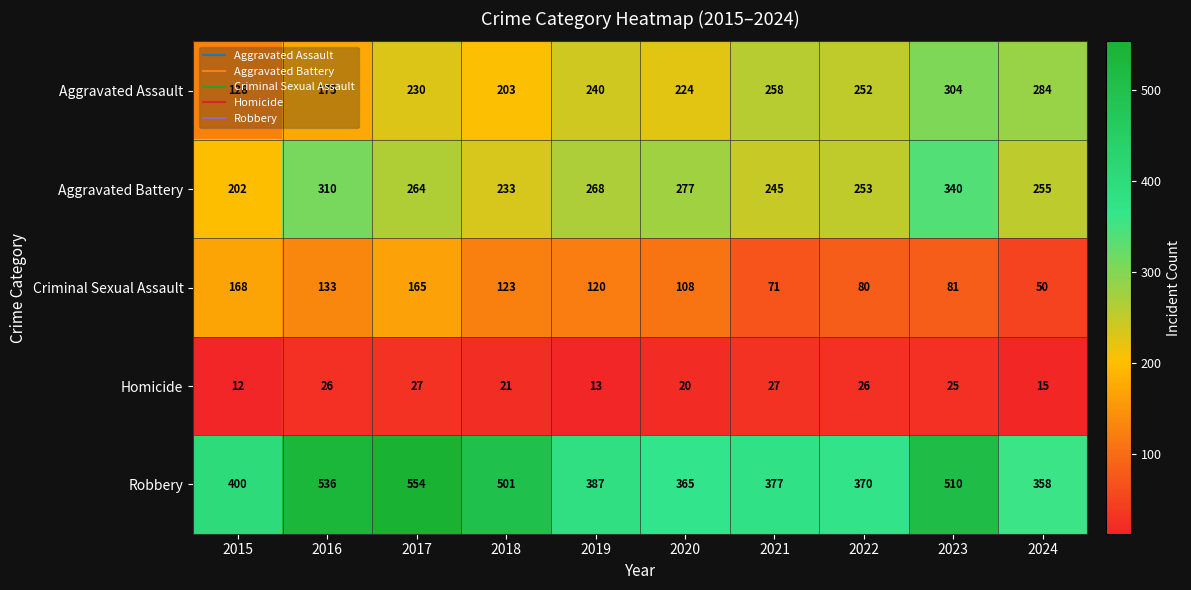

Is it true that Homicide equals 27 at 2020?

False